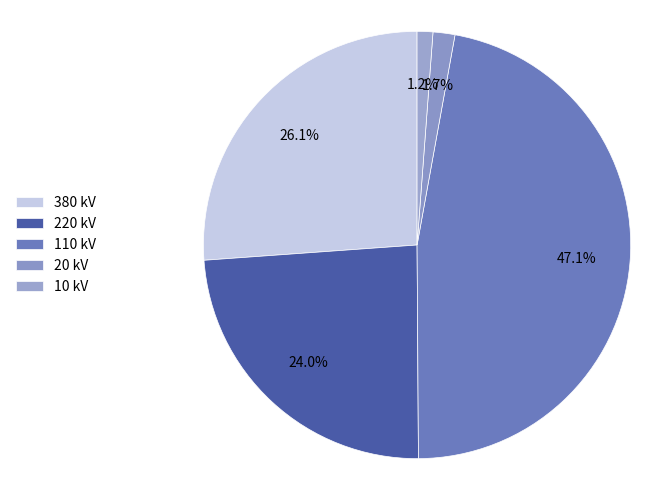

Count the number of slices in the pie.

5